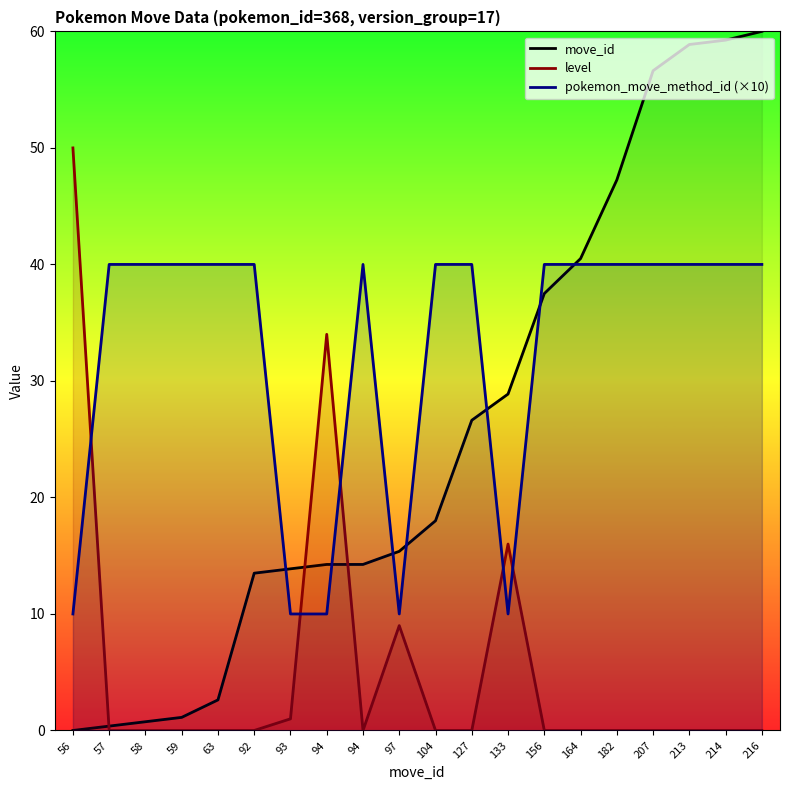

What is the sum of the level values at 97 and 156?

9.0